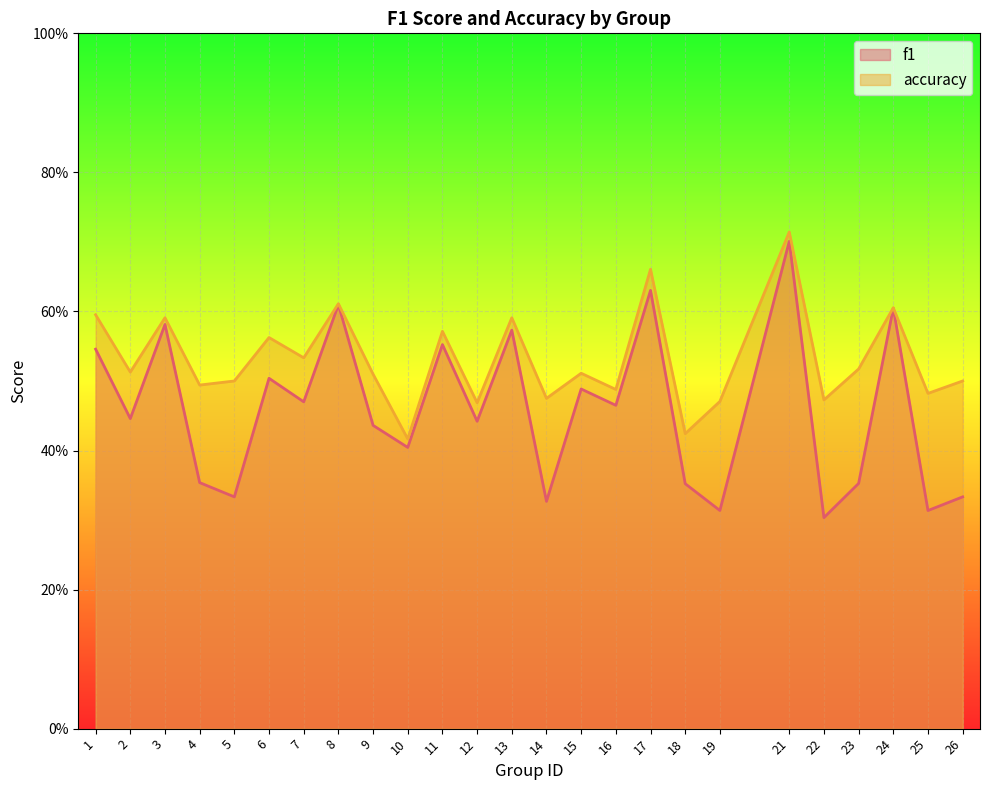

What are all the series names shown in the legend?

f1, accuracy